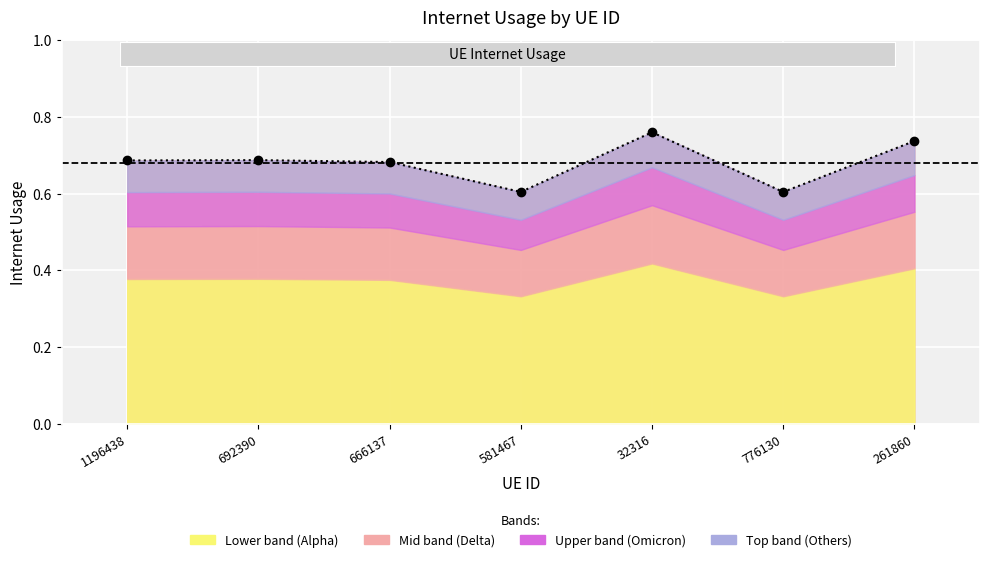

Which category has the highest value across all series?

32316